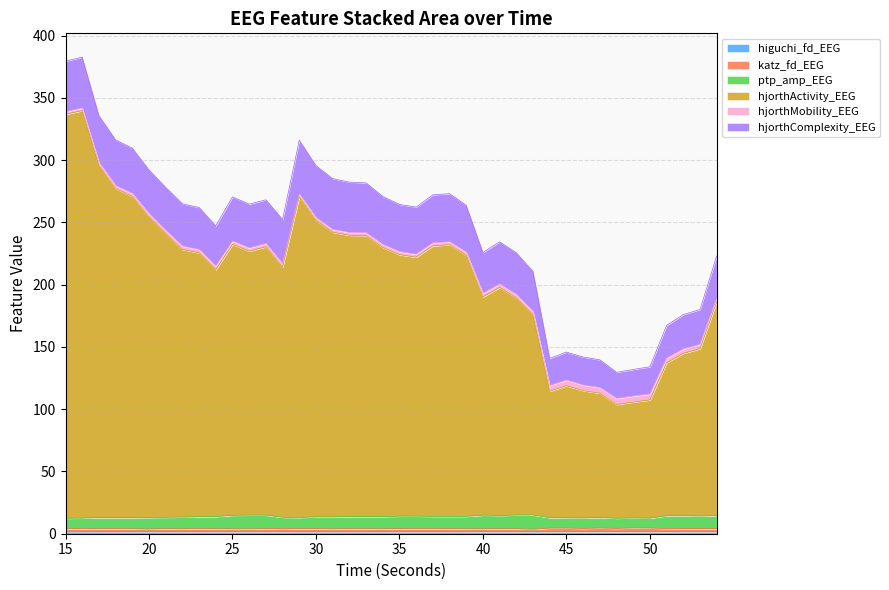

At which category is the sum across all series the highest?

16